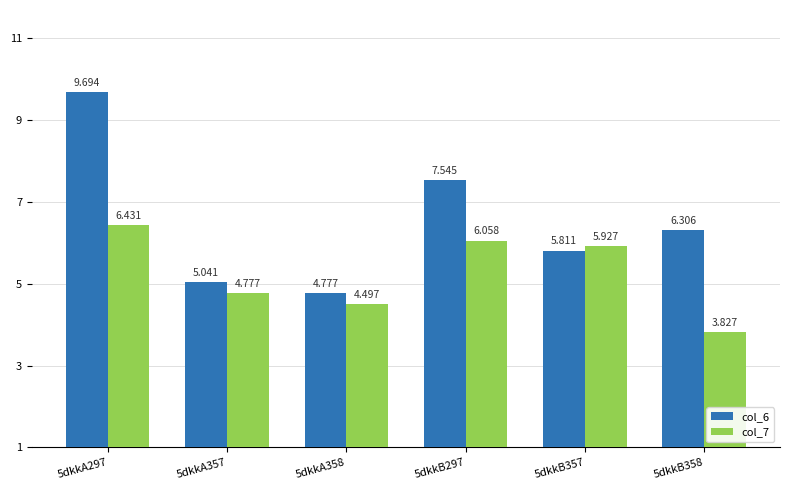

Is the value of col_7 at 5dkkB357 greater than the value of col_6 at 5dkkA297?

No